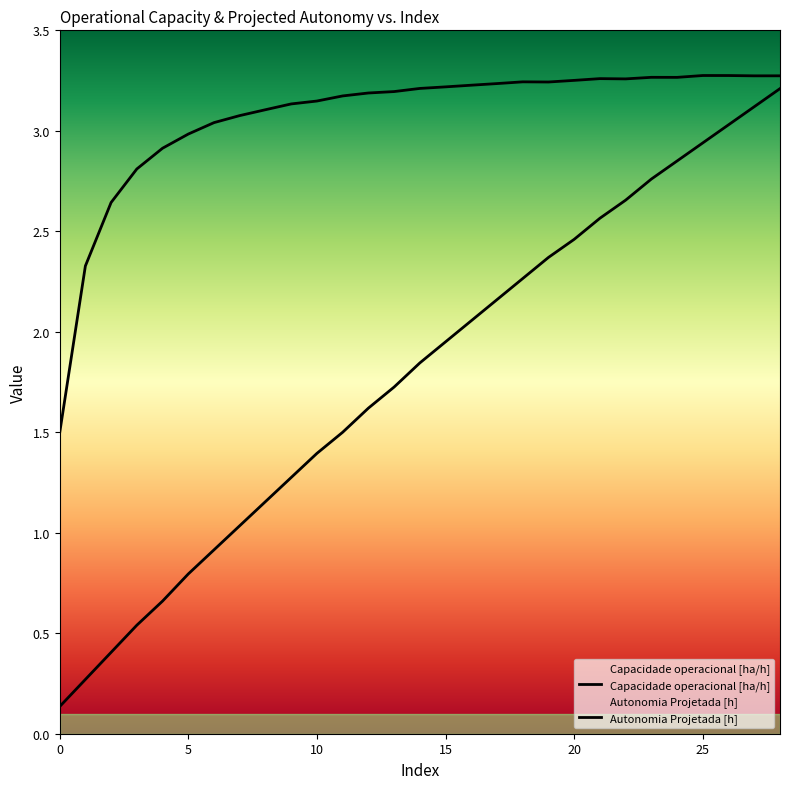

Which series has the largest total across all categories?

Capacidade operacional [ha/h]